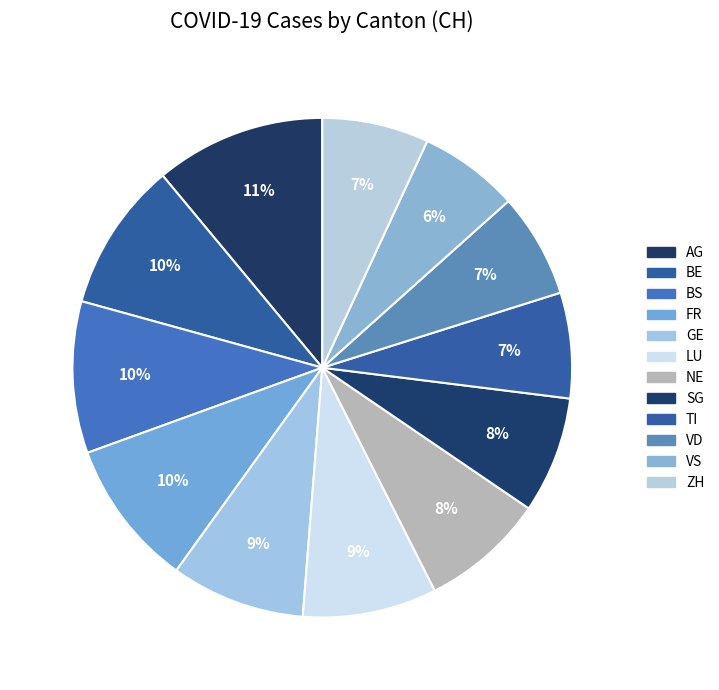

Does BS account for over 50% of the chart?

No